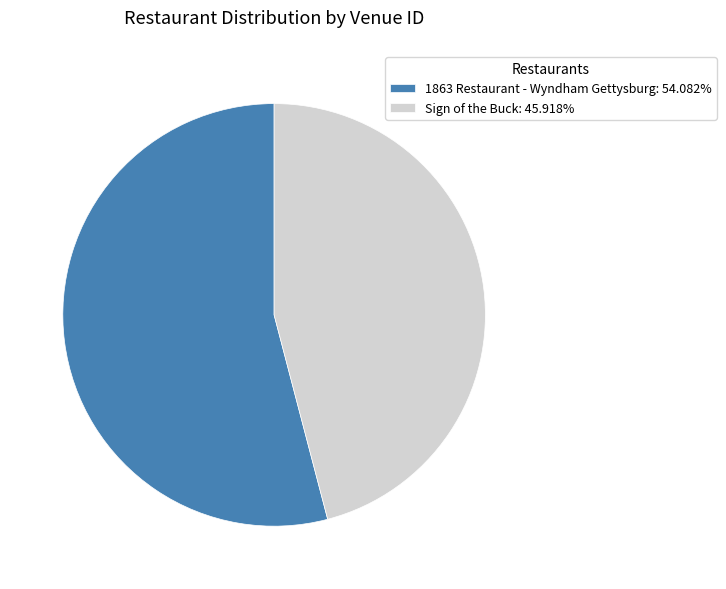

What is the ratio of the value at 1863 Restaurant - Wyndham Gettysburg: 54.082% to the value at Sign of the Buck: 45.918%?

1.2